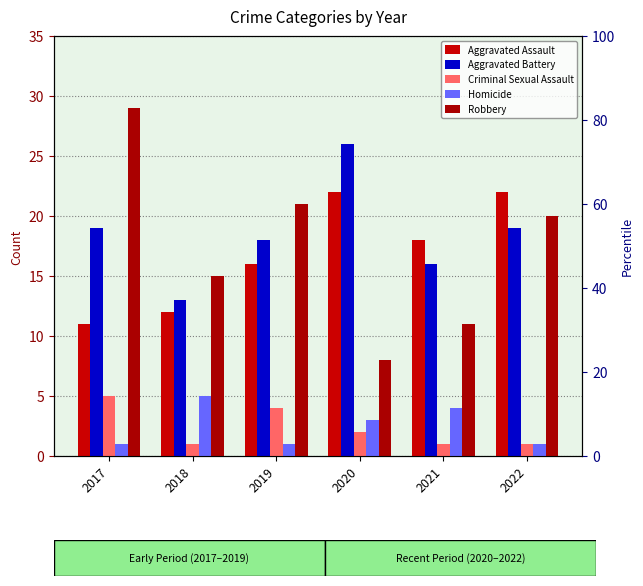

What is the average value of the Robbery series?

17